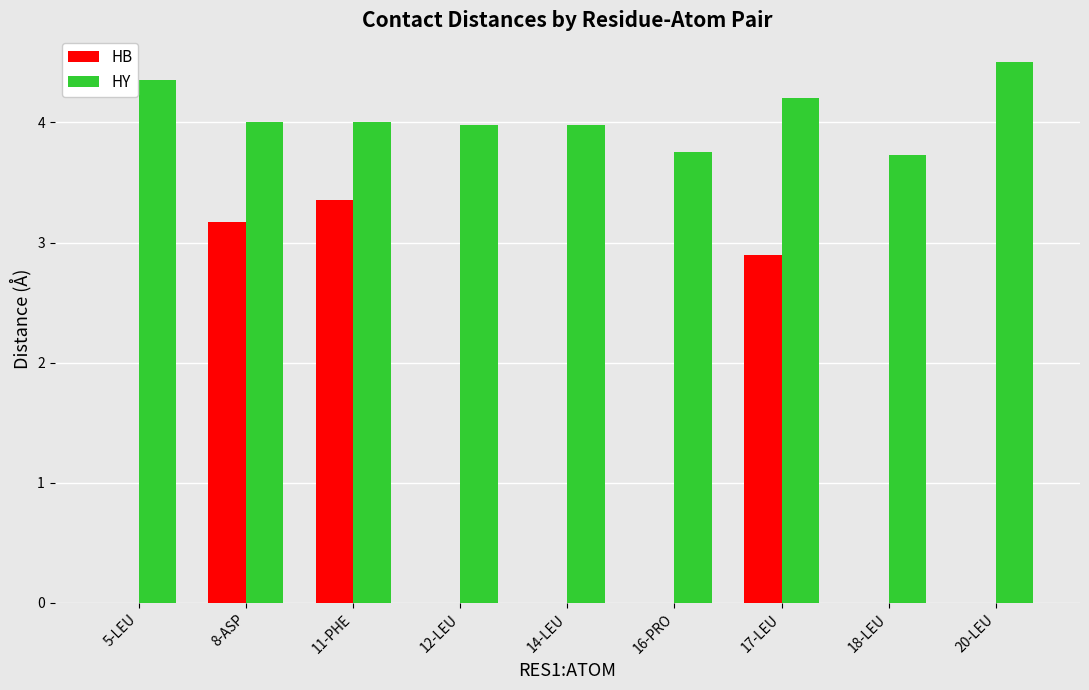

How many categories are shown in the chart?

9